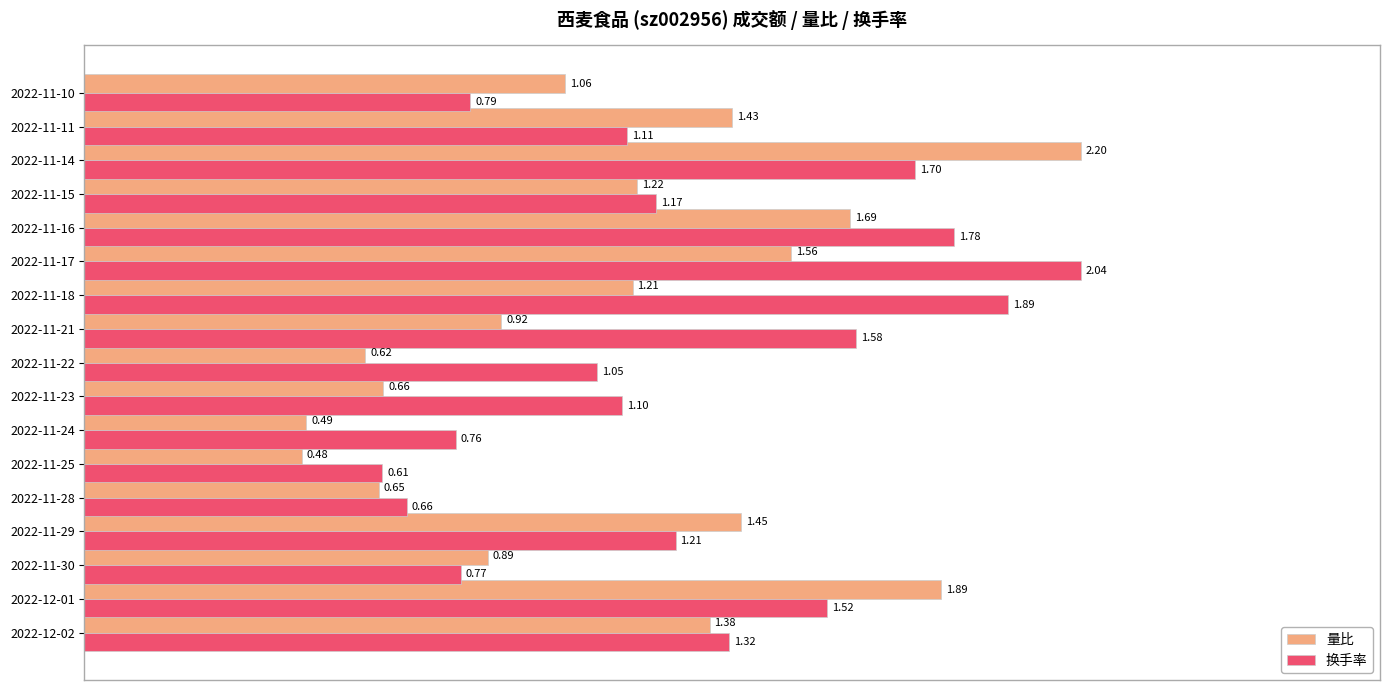

Which series has the widest spread of values?

量比